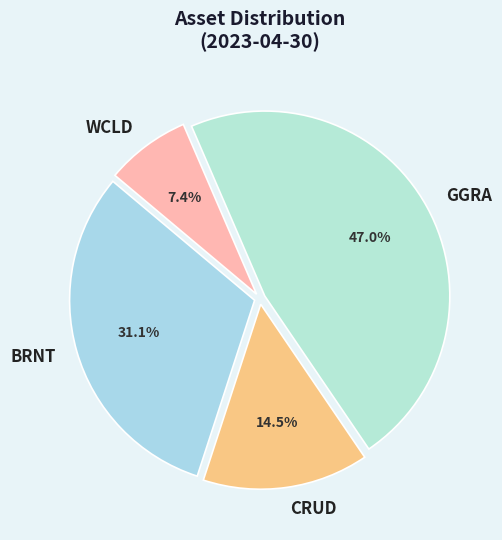

Combined, do GGRA and BRNT account for over 50%?

Yes